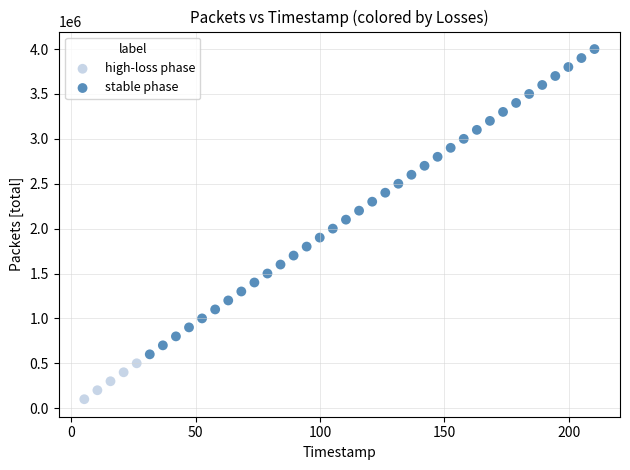

Which series reaches the minimum Y coordinate?

high-loss phase